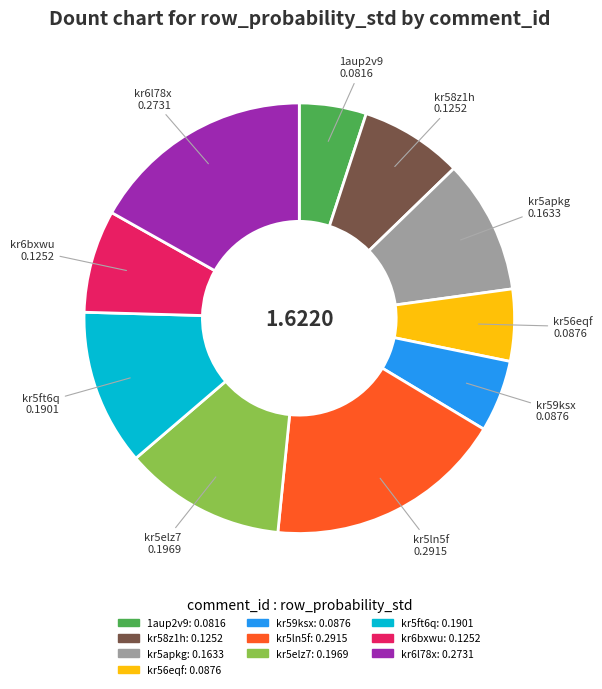

Is it true that 1aup2v9 is 5% of the pie?

True